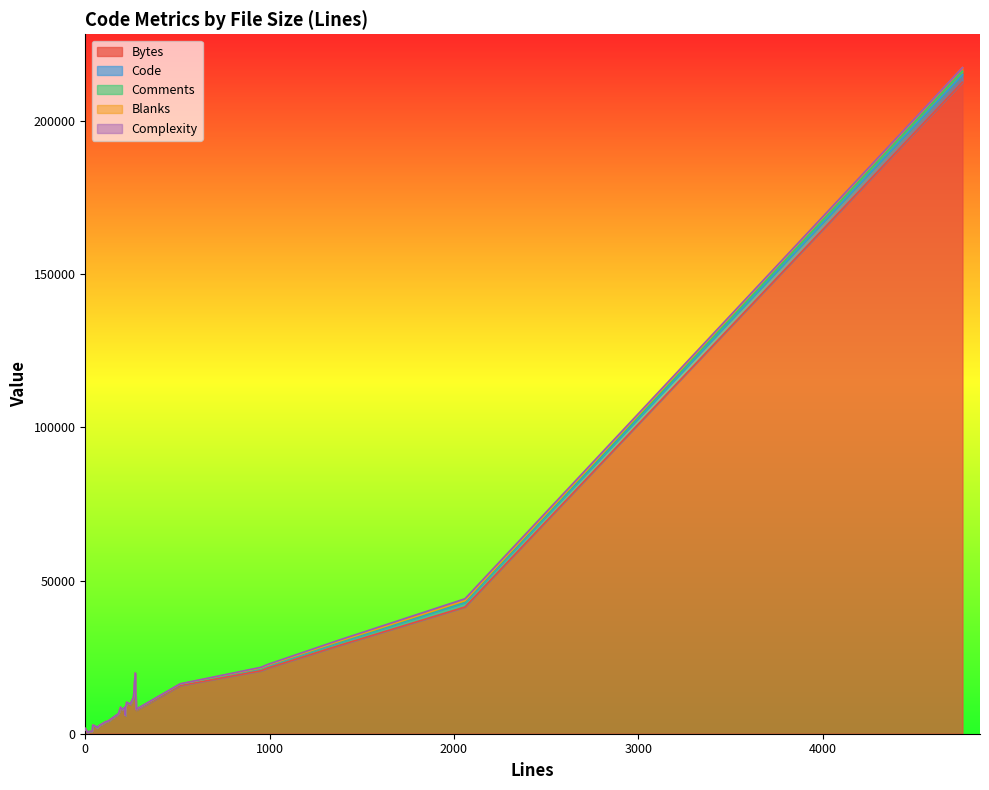

Does the chart display data point markers on the line(s)?

No